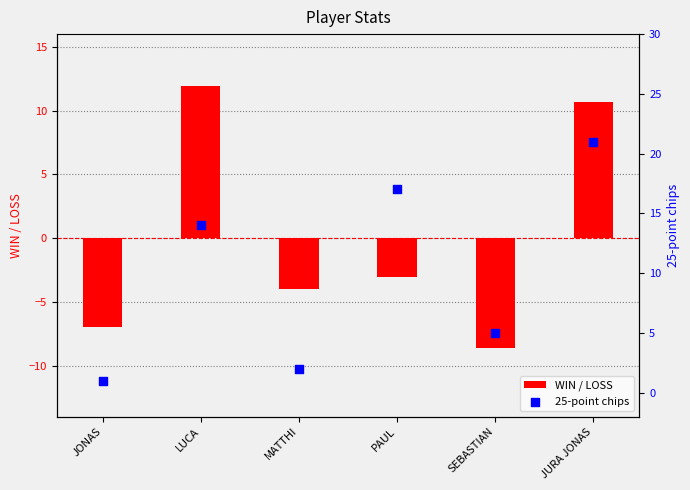

At how many categories does at least one series exceed 11?

3